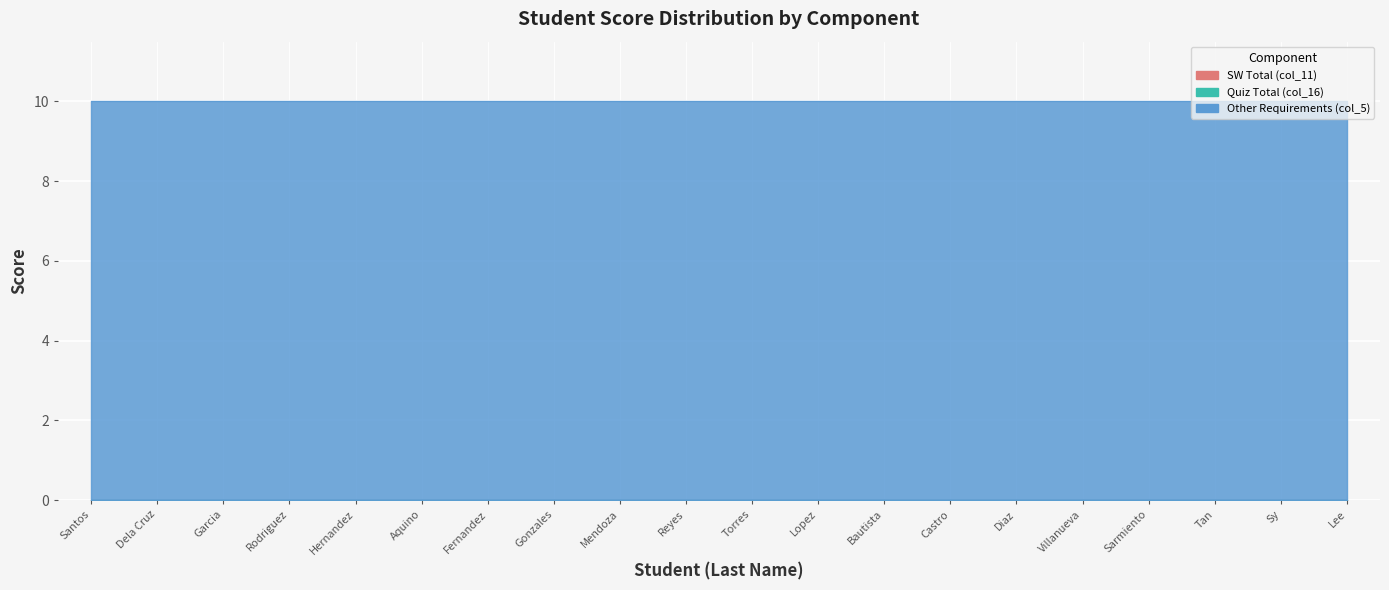

What is the label of the 5th point from the right?

Villanueva